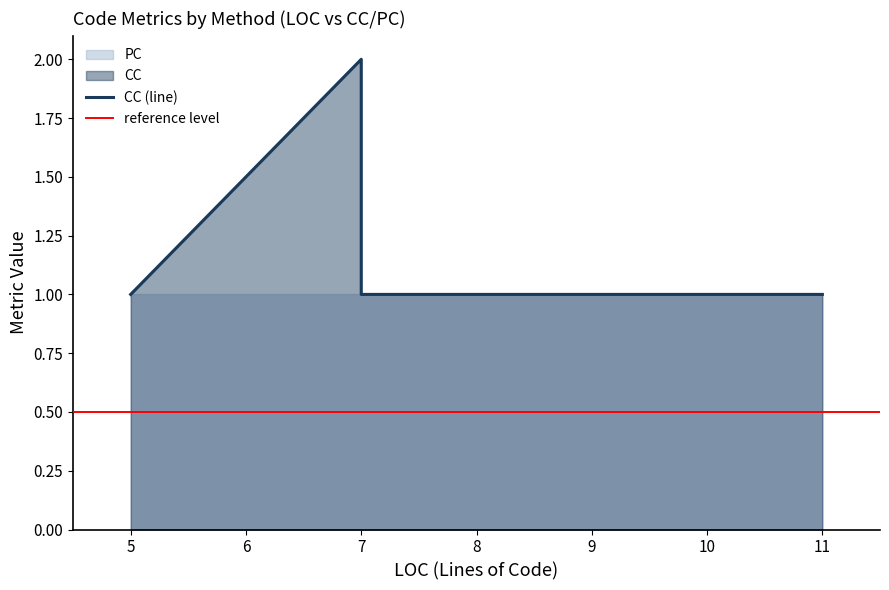

Rank the categories by value from lowest to highest.

5, 5, 7, 9, 11, 7